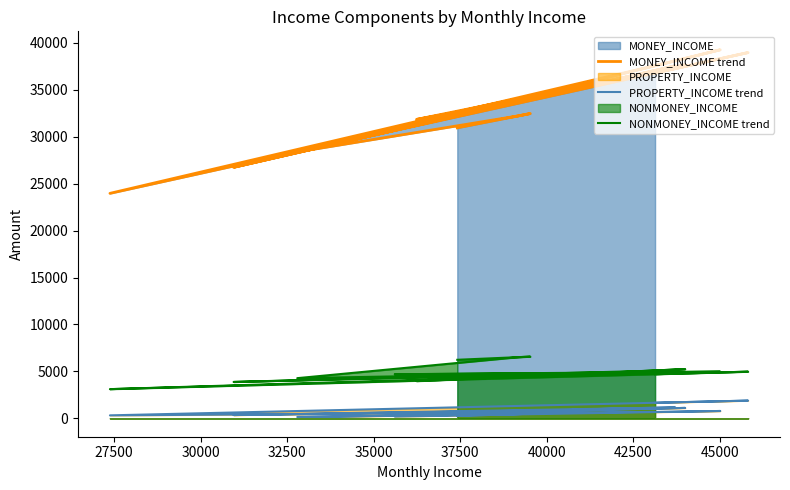

What is the smallest value displayed?

139